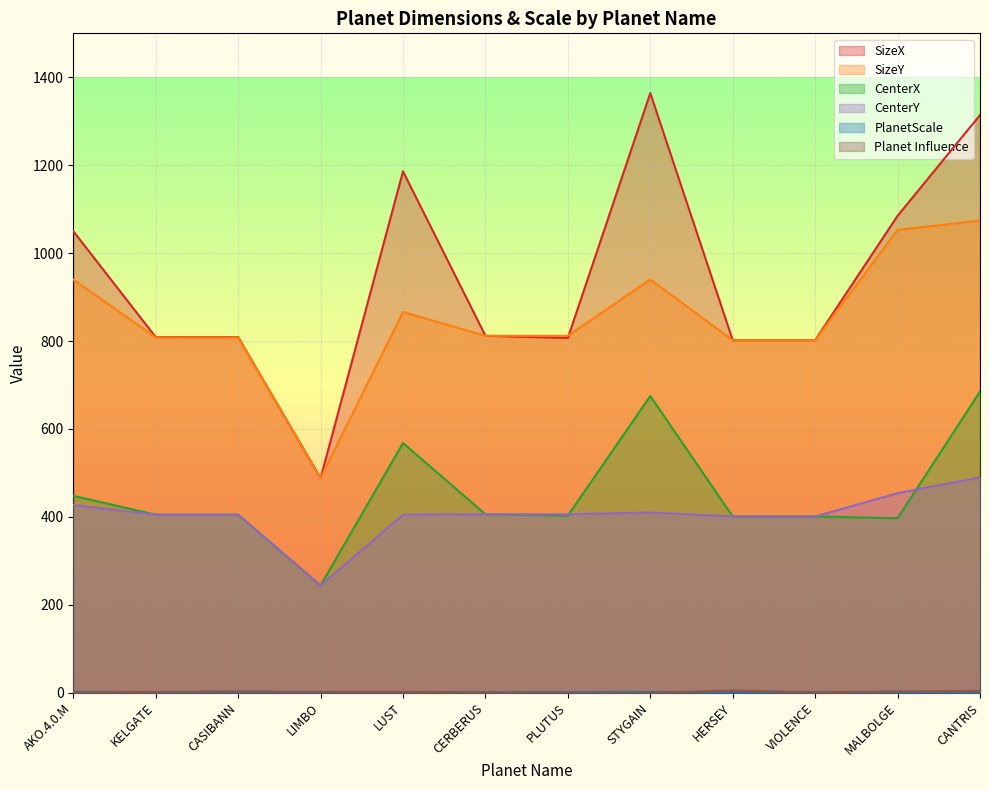

Rank the categories by SizeX value from lowest to highest.

LIMBO, HERSEY, VIOLENCE, PLUTUS, KELGATE, CASIBANN, CERBERUS, AKO.4.0.M, MALBOLGE, LUST, CANTRIS, STYGAIN